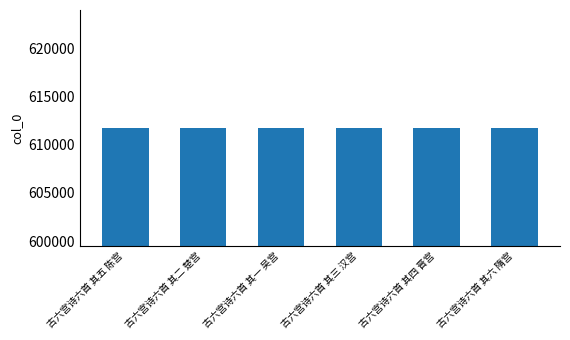

Count the number of categories in the chart.

6